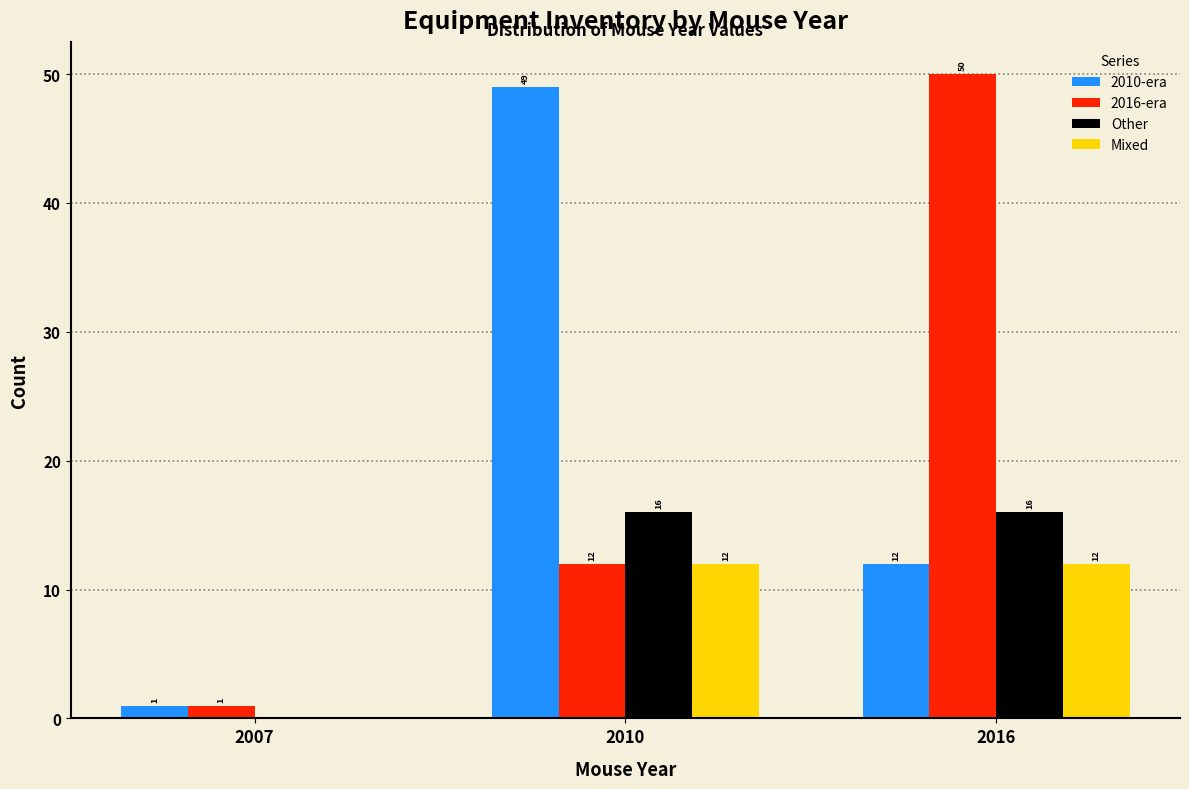

Reading left to right, extract all data points from this chart.

2010-era: 2007=1	2010=49	2016=12
2016-era: 2007=1	2010=12	2016=50
Other: 2007=0	2010=16	2016=16
Mixed: 2007=0	2010=12	2016=12